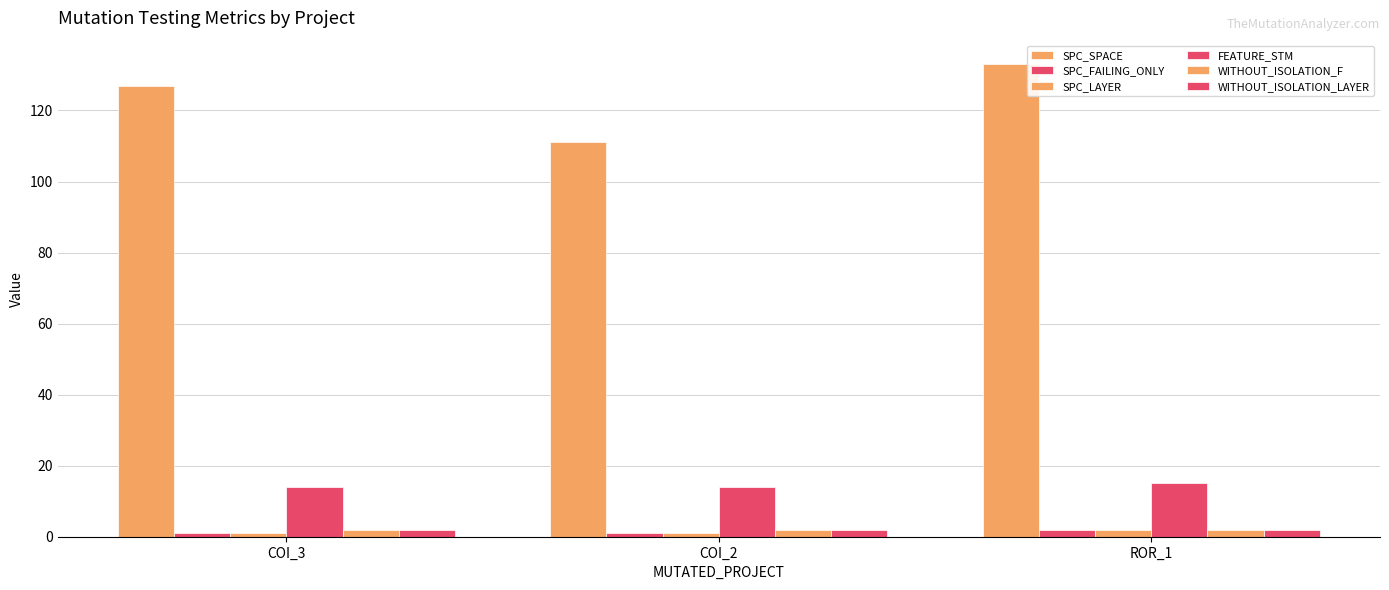

Count the SPC_LAYER values in the range 1 to 2.

3